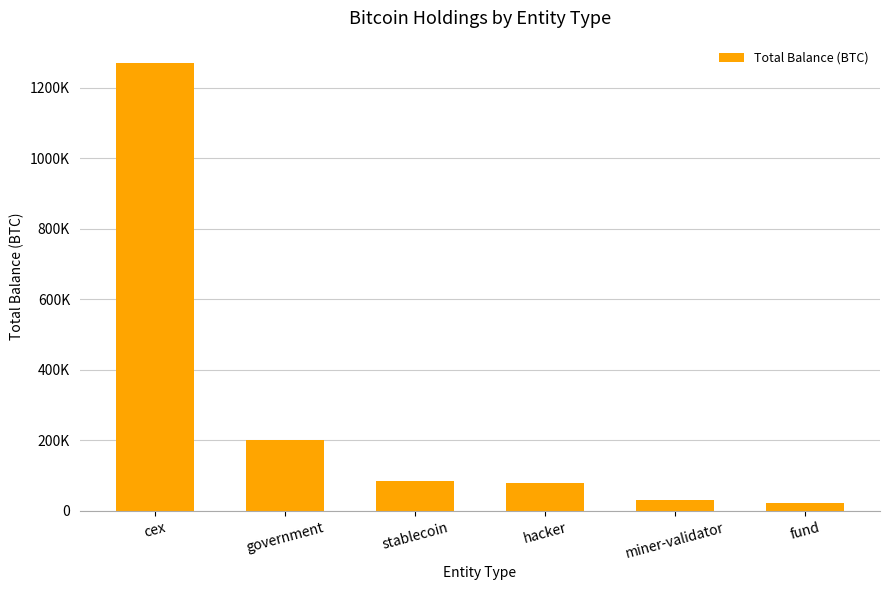

Where does the data first go above 86335?

cex